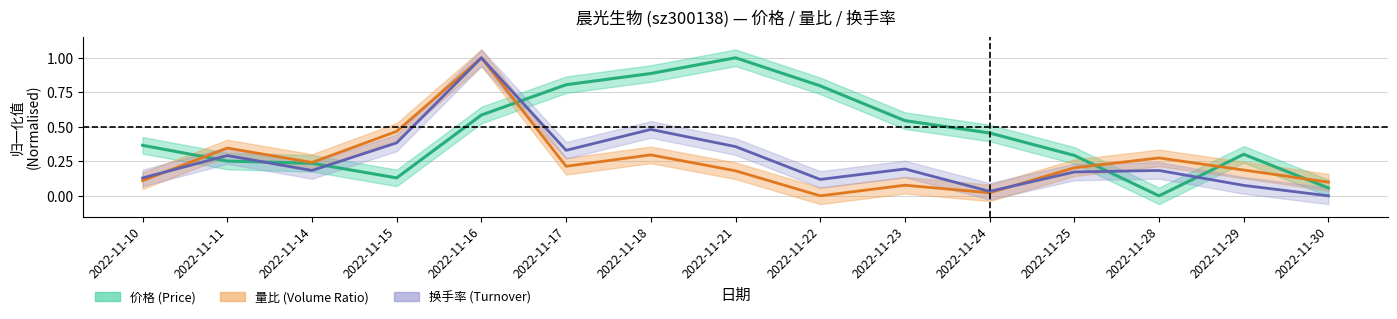

At which label does 价格 reach its minimum?

2022-11-28